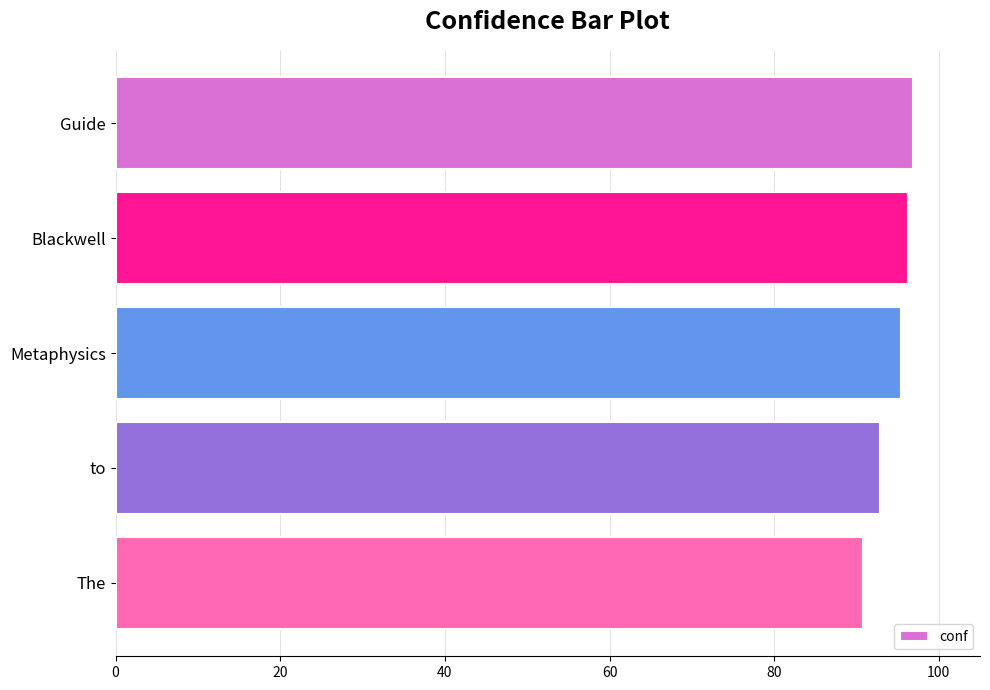

The chart shows a value of 90.8 at The. True or false?

True